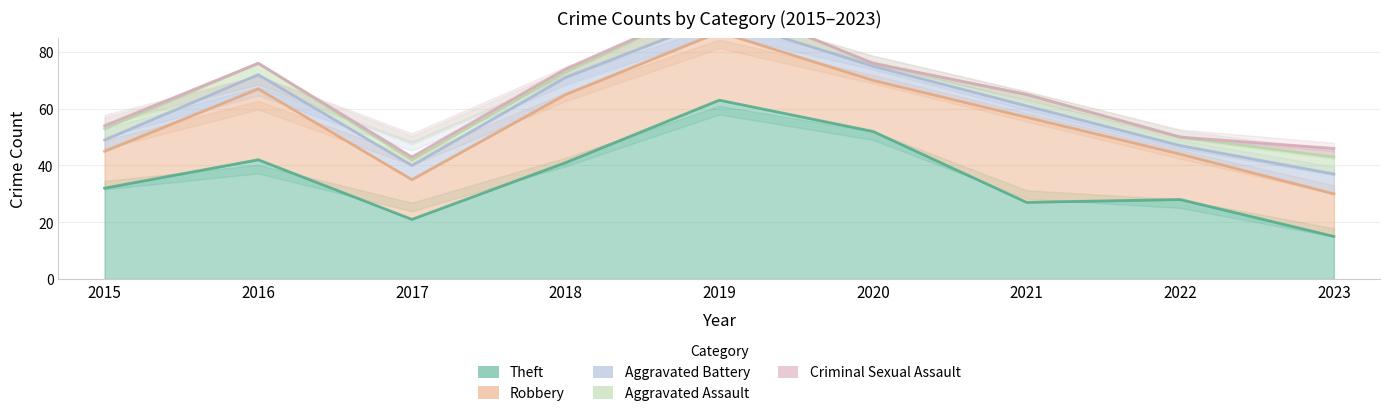

What is the difference between the highest and lowest values at 2022?

28